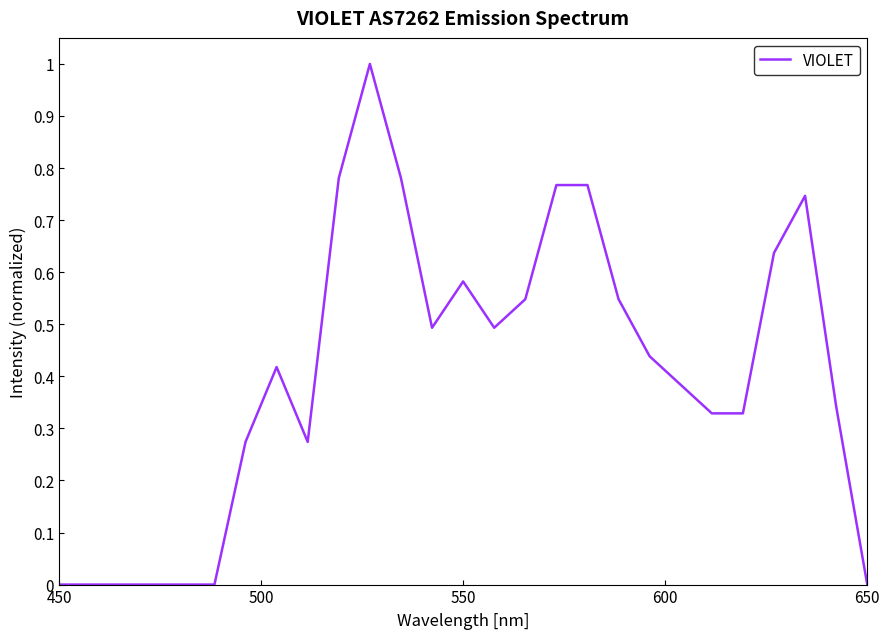

What is the maximum value shown in the chart?

1.0